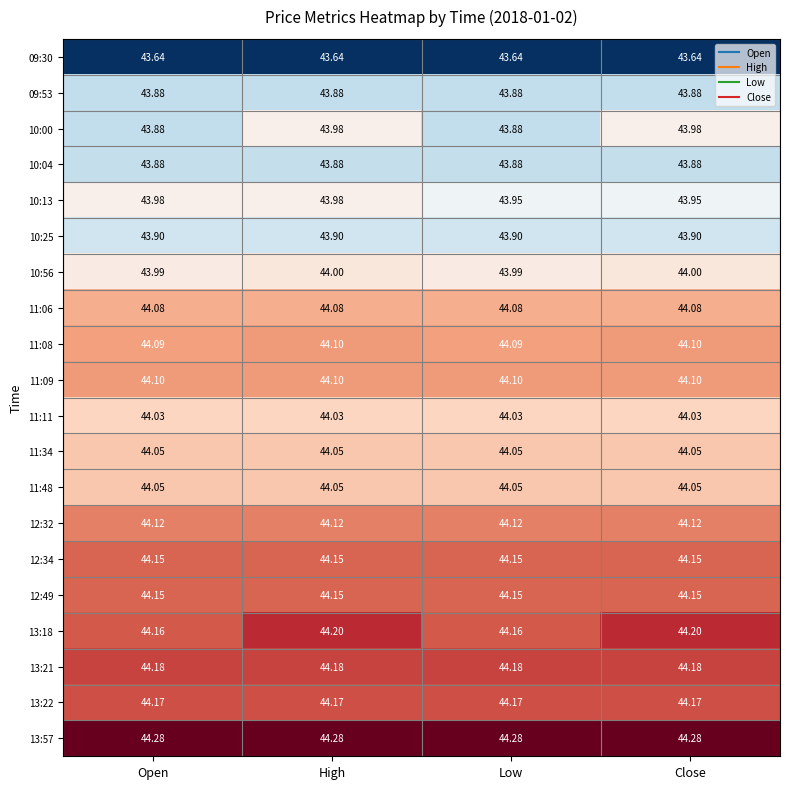

Is the value of 11:11 at Low greater than the value of 11:48 at Close?

No